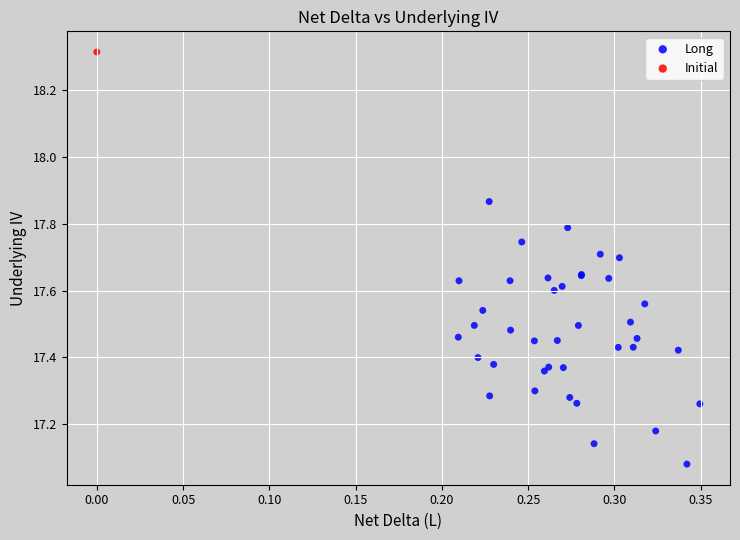

What are all the series names shown in the legend?

Long, Initial